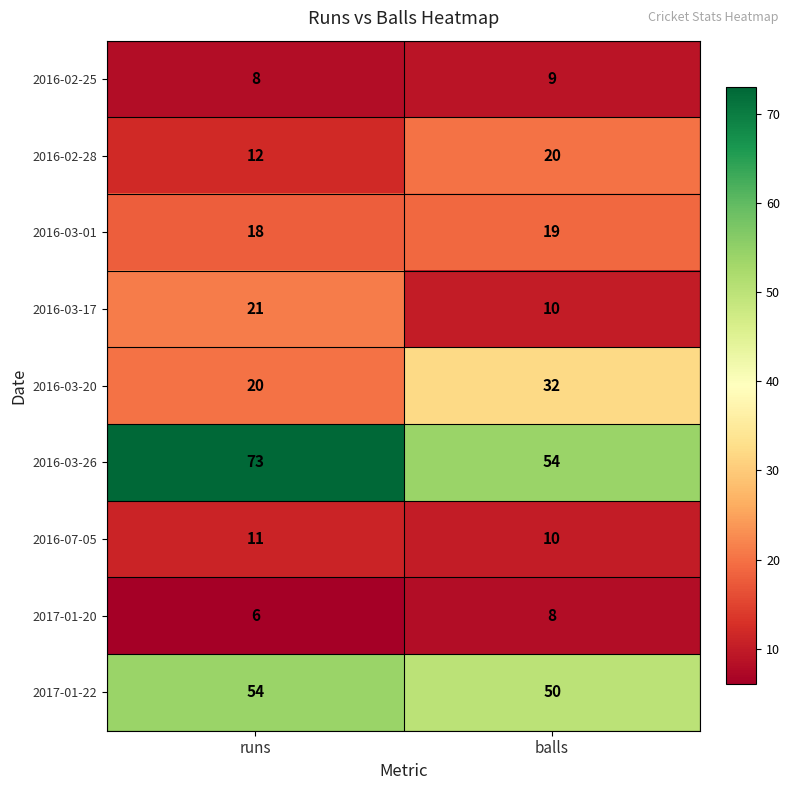

Read the 2016-07-05 value at runs.

11